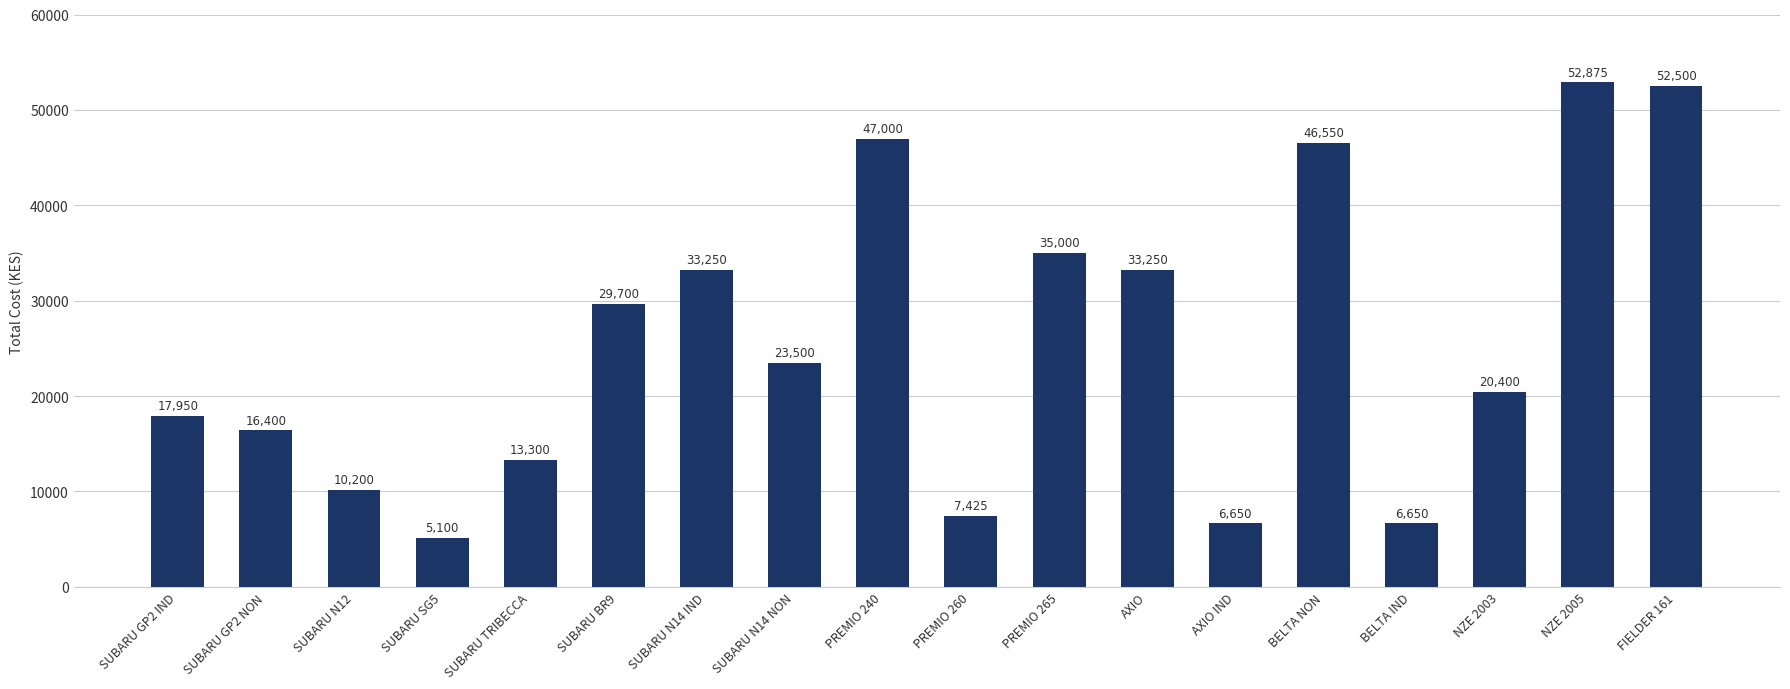

How many values are below 23500?

9